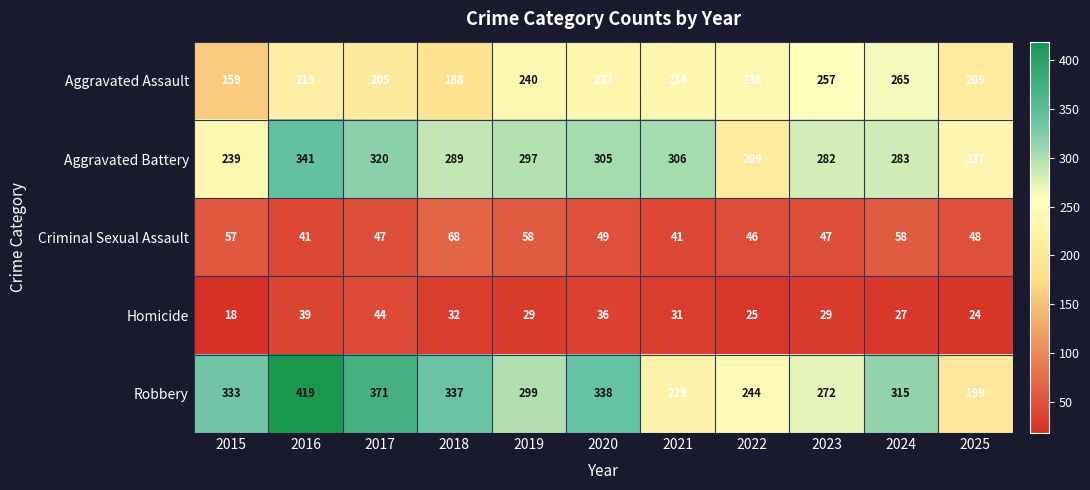

What is the difference between the highest and lowest values at 2020?

302